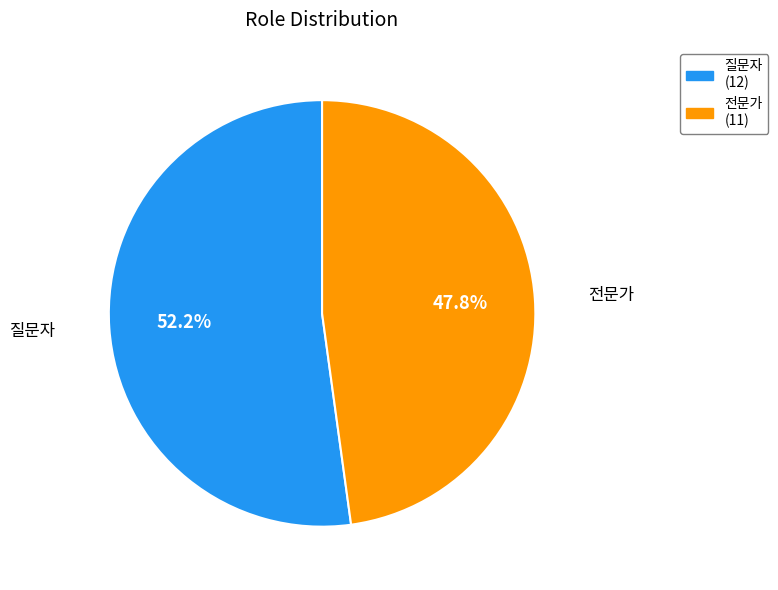

To the nearest percent, what is the difference between the 질문자 and 전문가 slice percentages?

4%